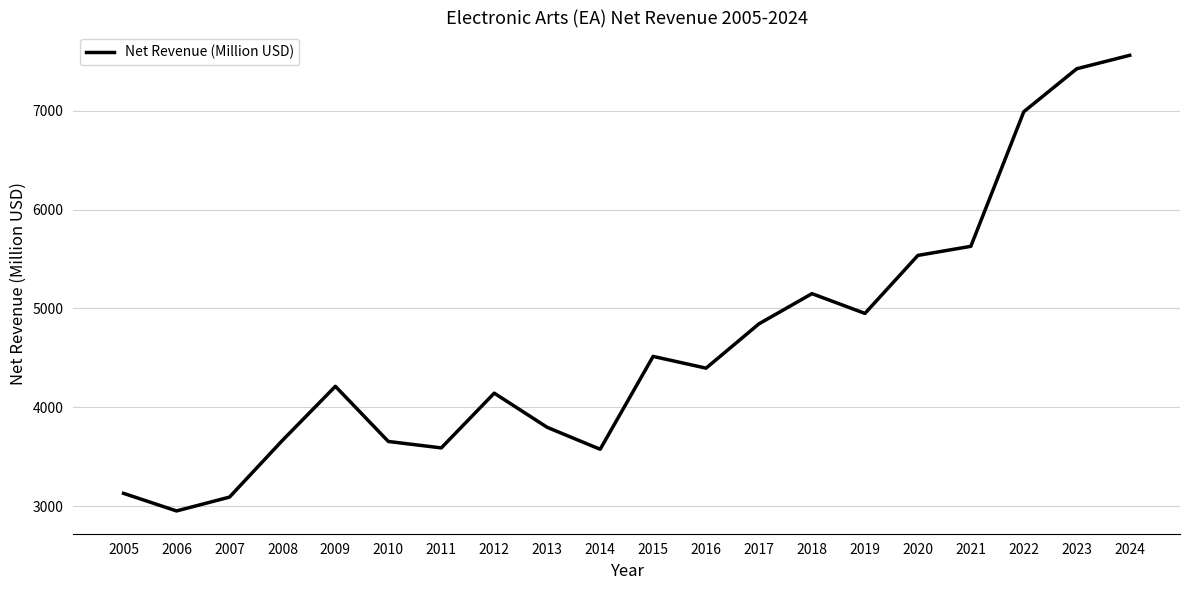

The chart shows a value of 1752 at 2007. True or false?

False